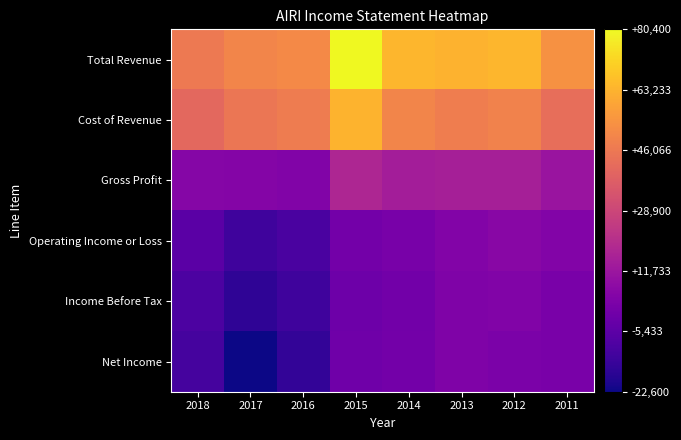

Which series changed the most between 2016 and 2015?

Total Revenue